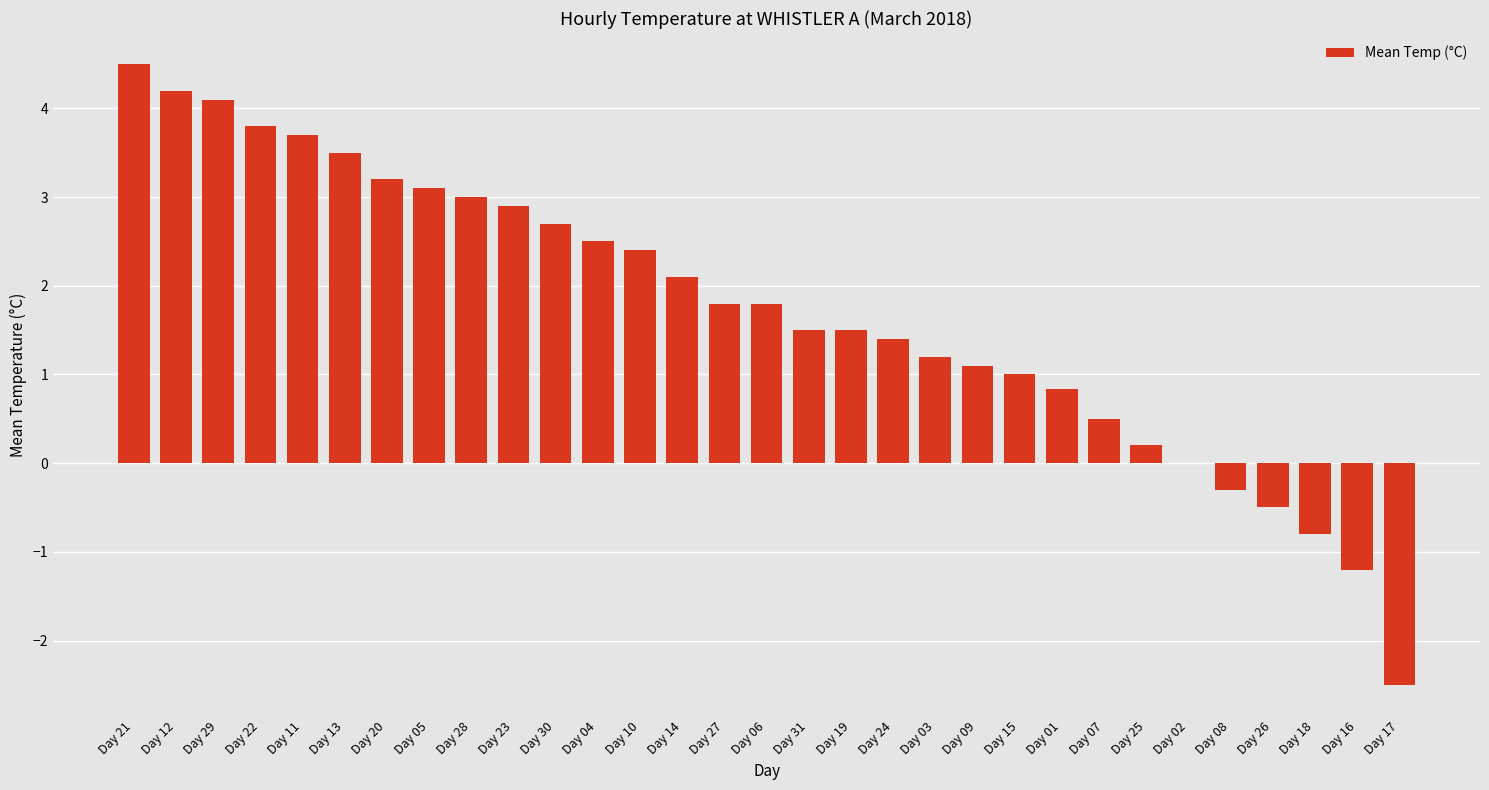

What value does the data have at Day 13?

3.5